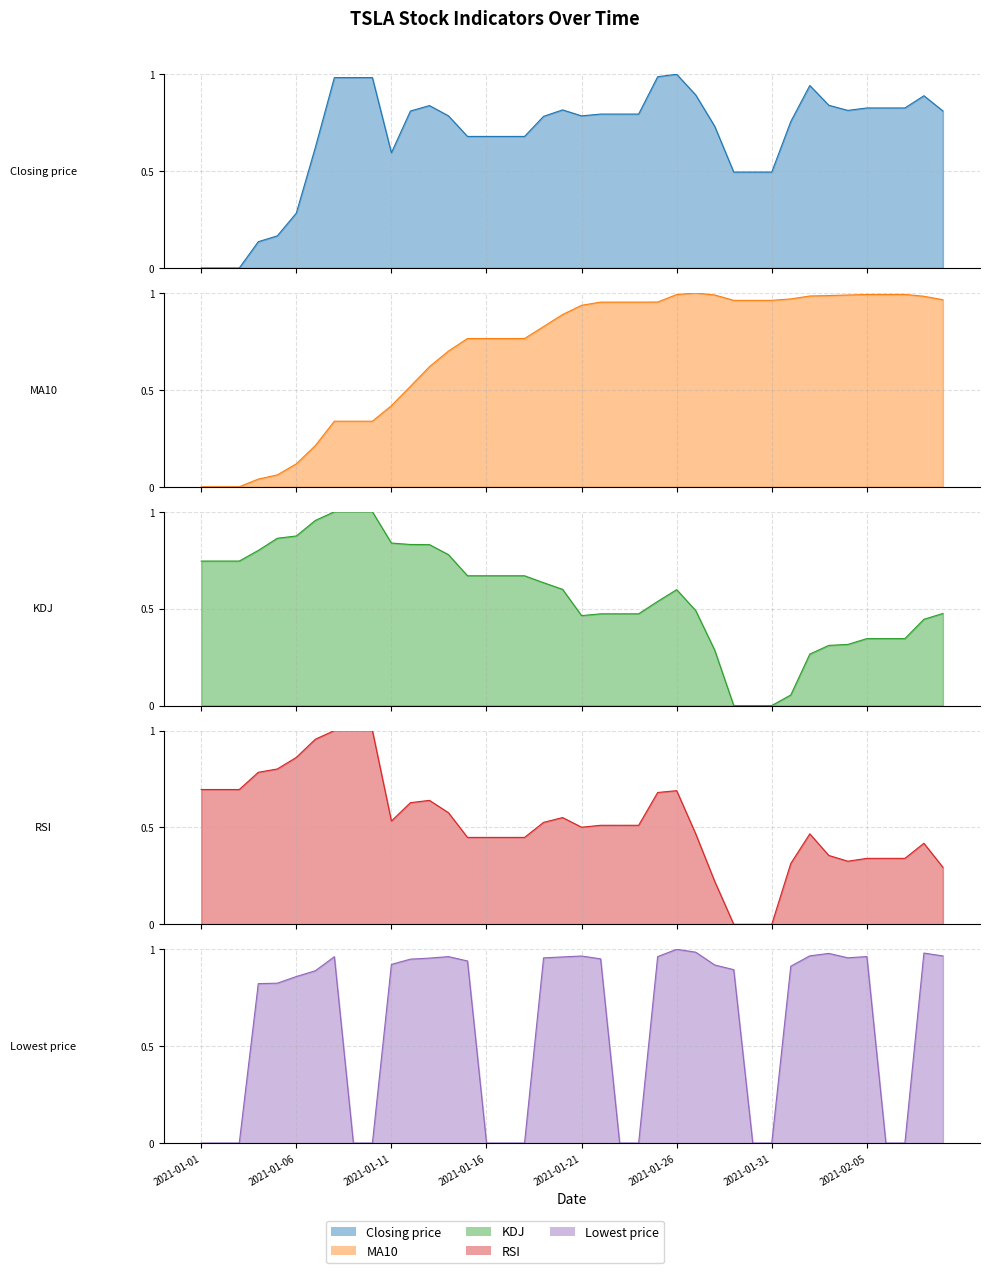

What is the value of the MA10 line point at the 19th from the left?

0.8